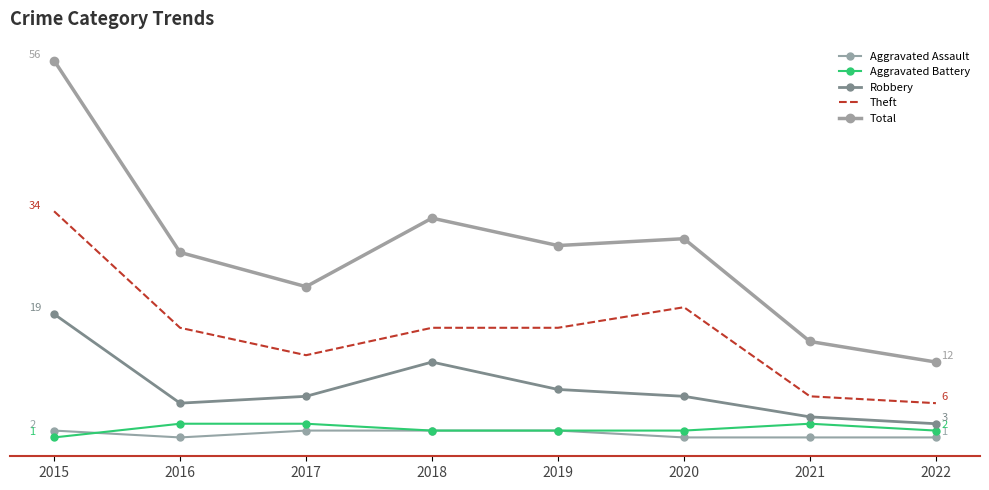

What is the value of the Aggravated Assault point at the 1st from the left?

2